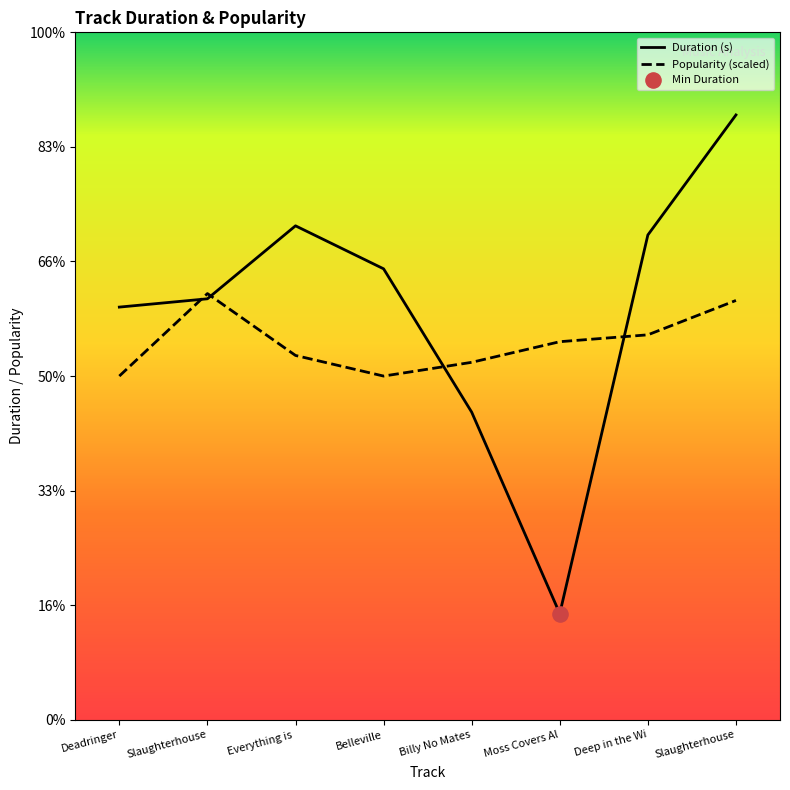

Which series has the largest Y range (max minus min)?

Duration